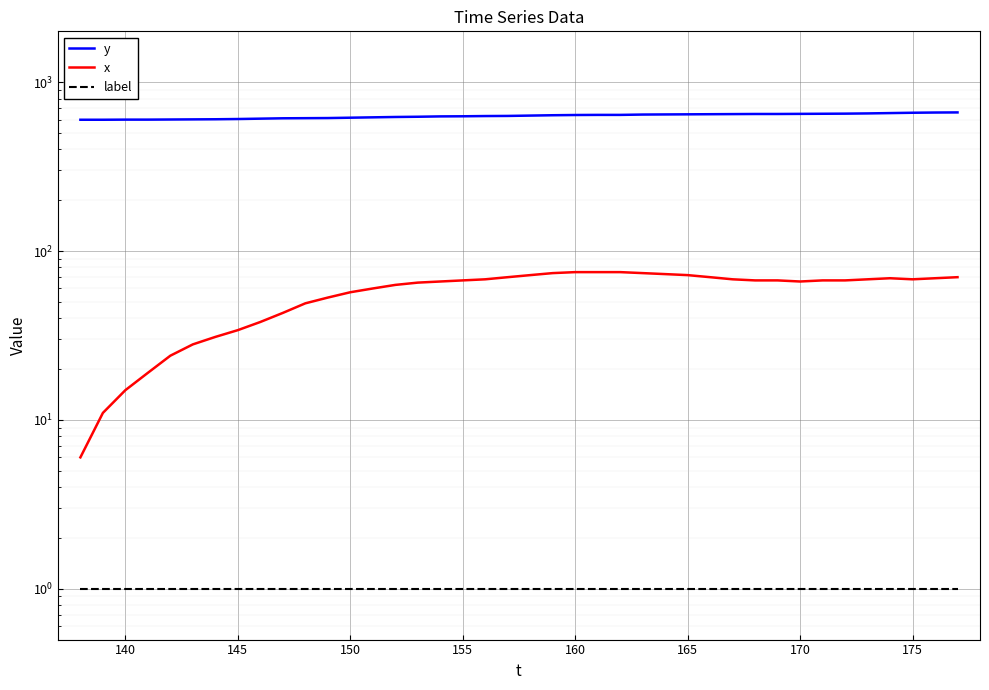

Where is the first local minimum for x?

170